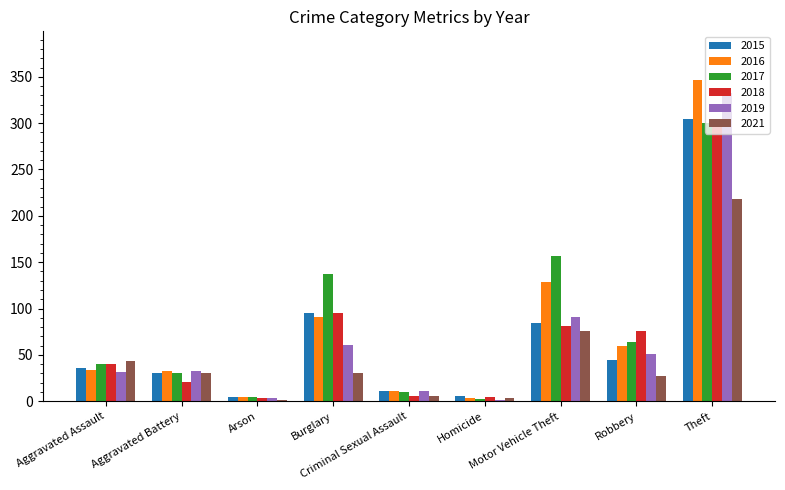

What is the difference between the highest and lowest values at Criminal Sexual Assault?

5